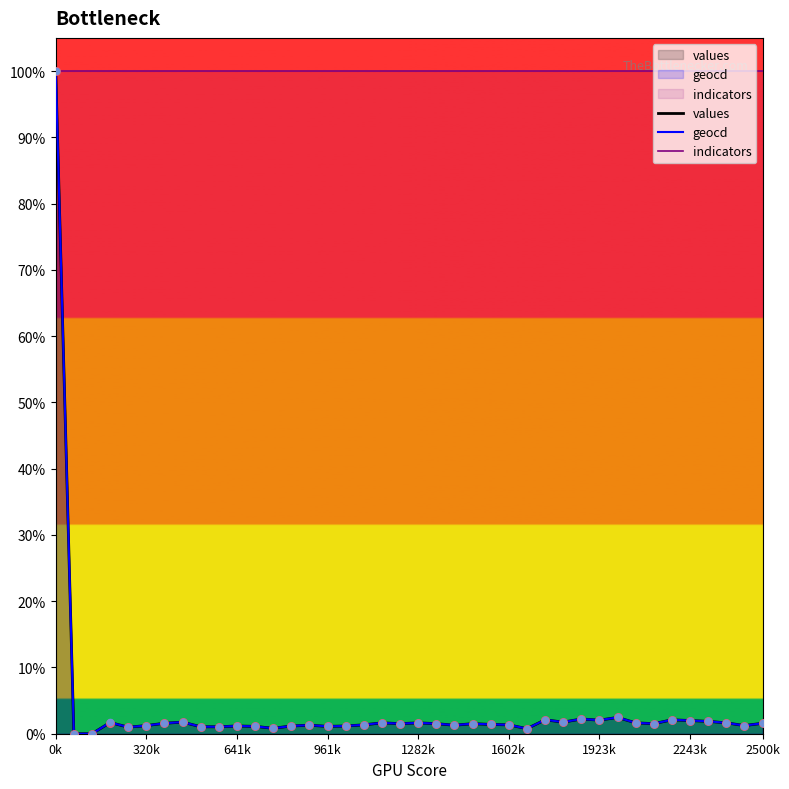

What are all the series names shown in the legend?

values, geocd, indicators